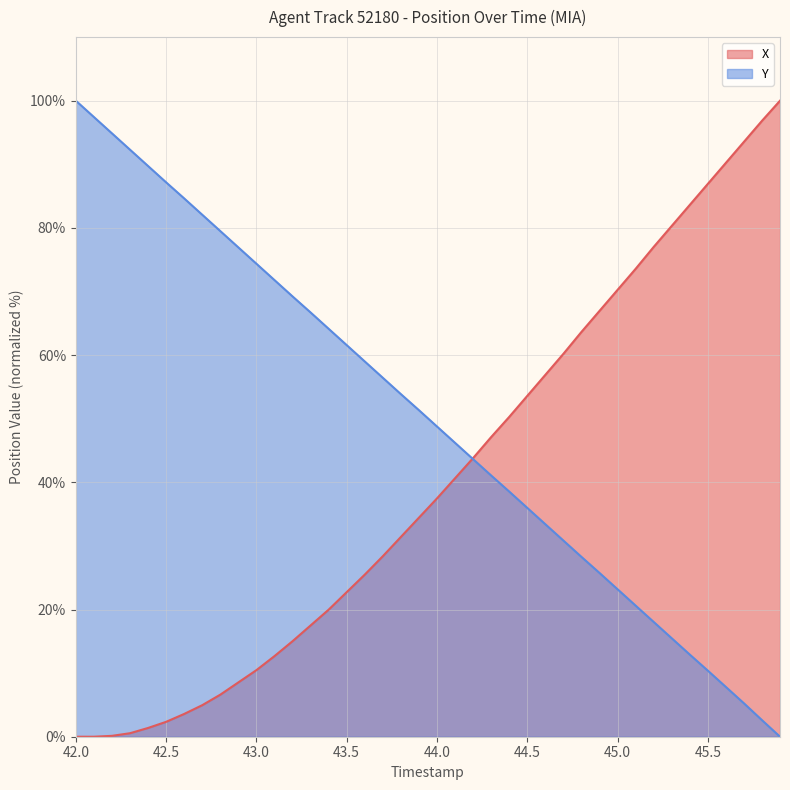

True or false: X has a value of -60.5 at 42.0.

False